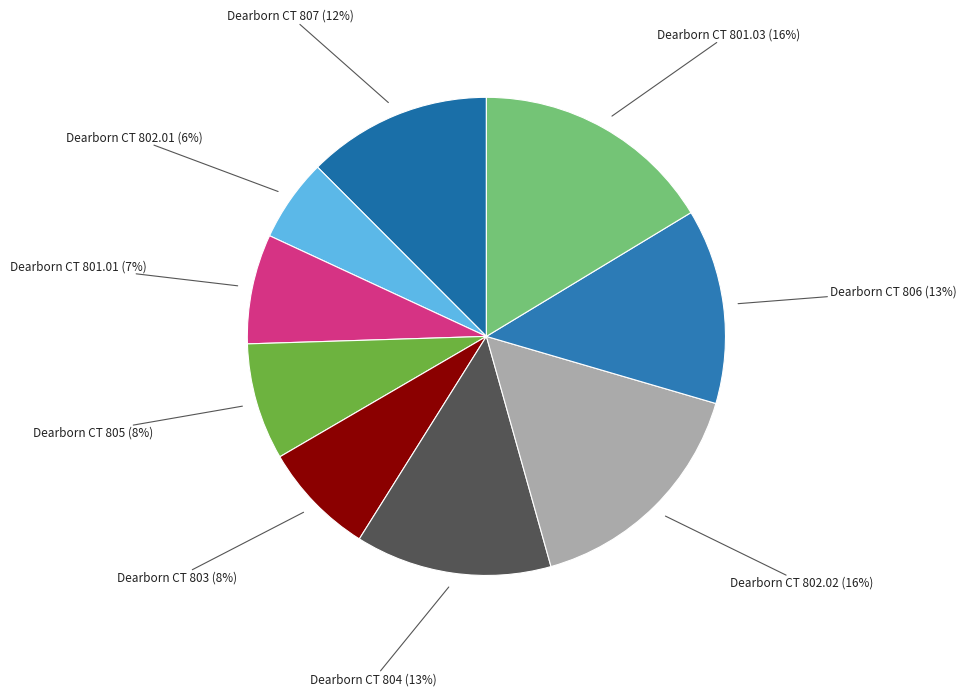

Is the sum of Dearborn CT 801.03 (16%) and Dearborn CT 802.01 (6%) greater than half?

No